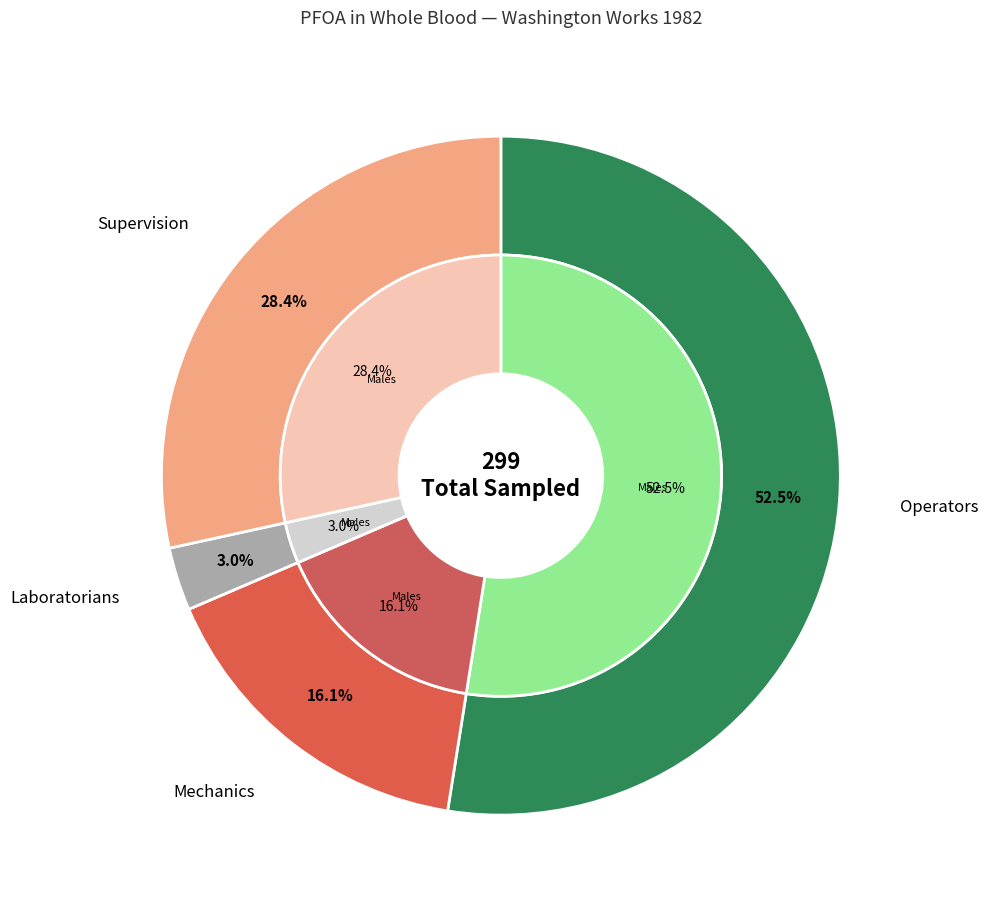

To the nearest percent, what is the difference between the Supervision and Mechanics slice percentages?

12%